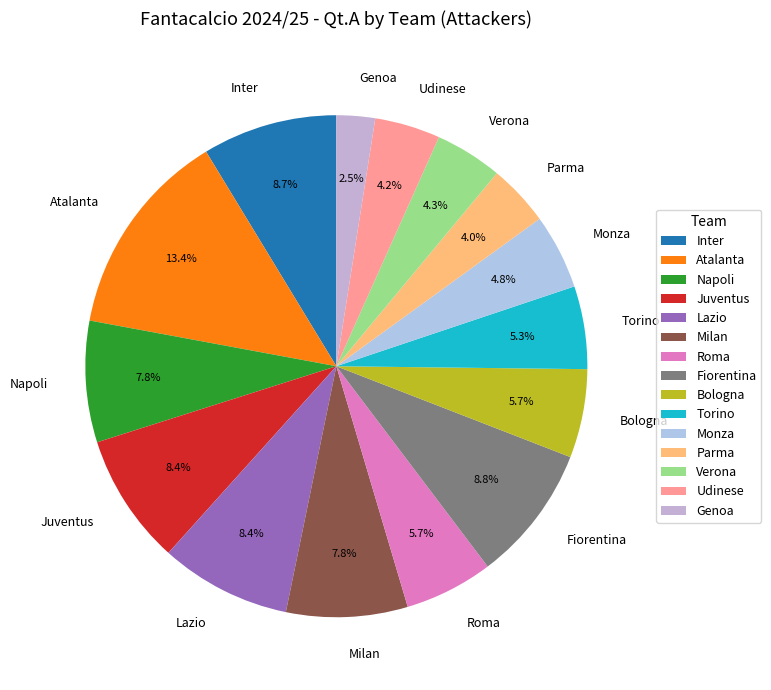

To the nearest percent, what is the combined percentage of Lazio and Roma?

14%